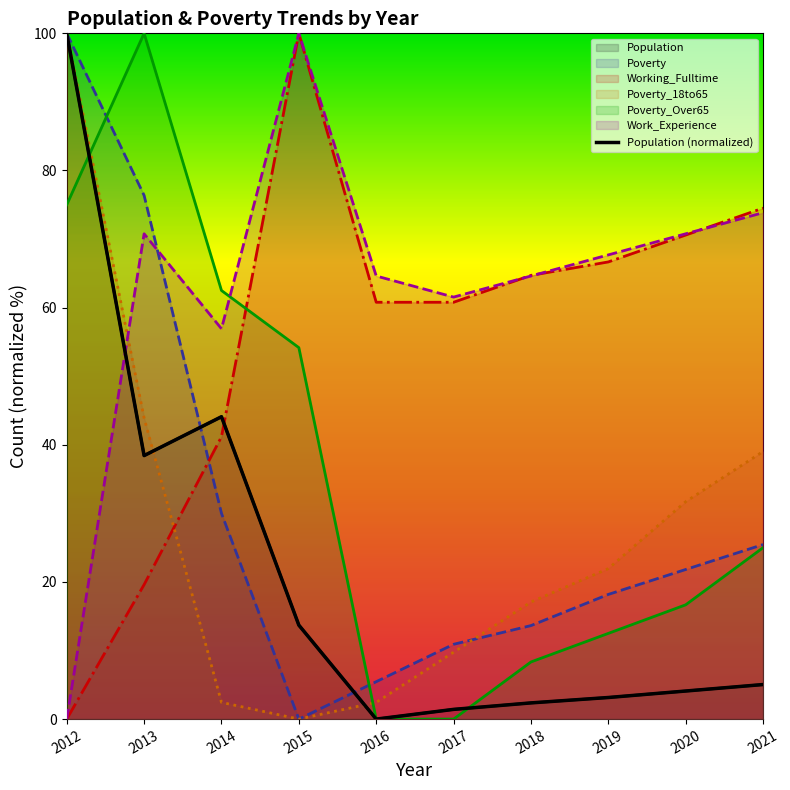

How many points are higher than both their immediate neighbors (excluding endpoints)?

1